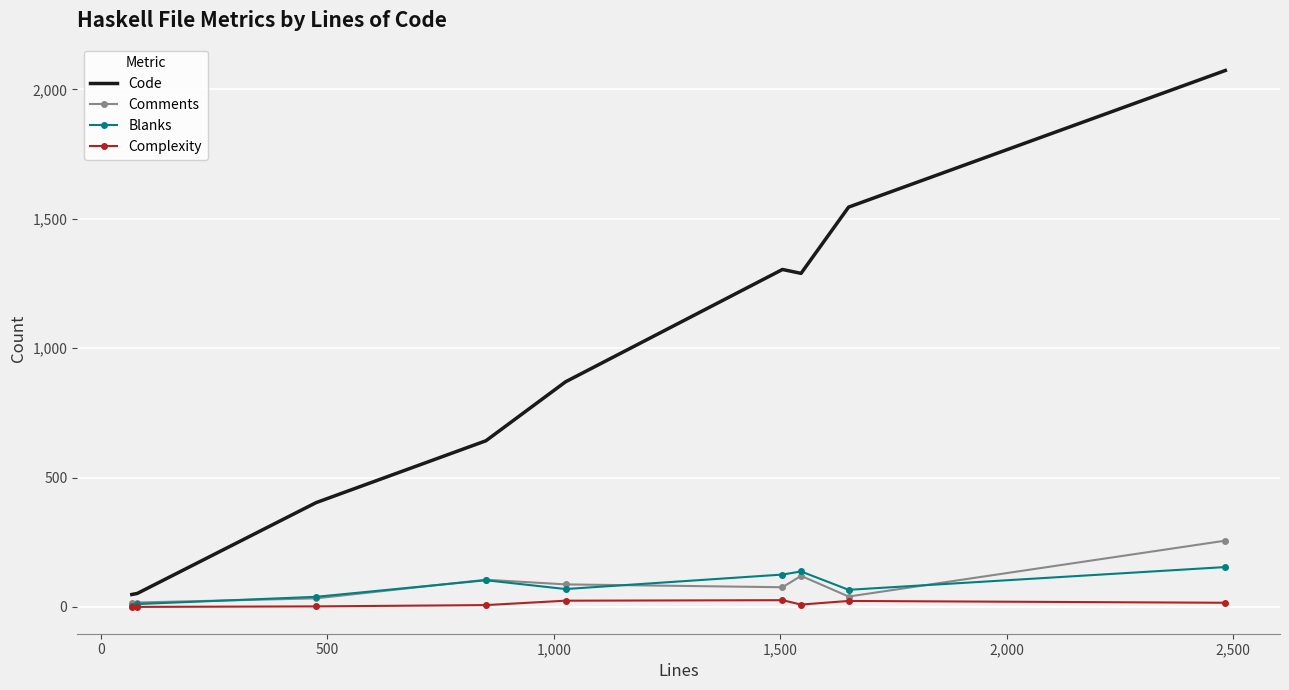

What is the maximum value shown in the chart?

2073